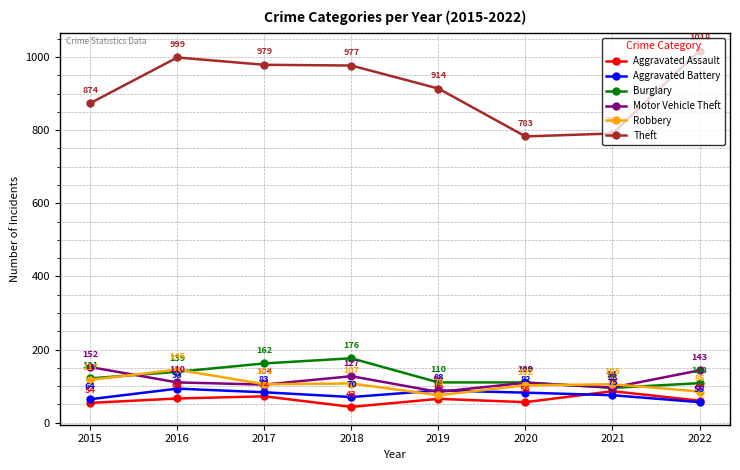

Count the number of categories in the chart.

8